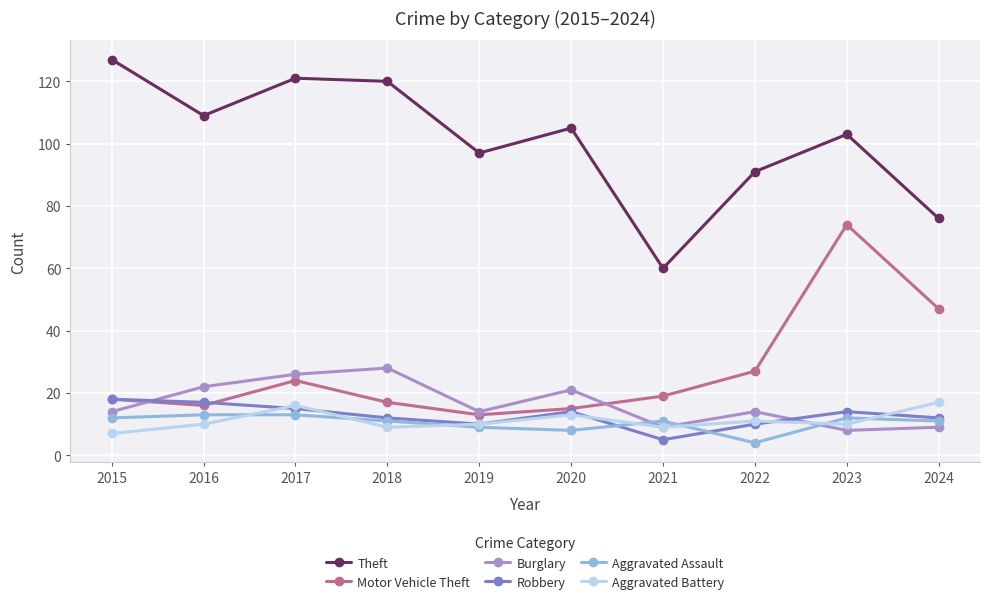

What is the average value of the Motor Vehicle Theft series?

27